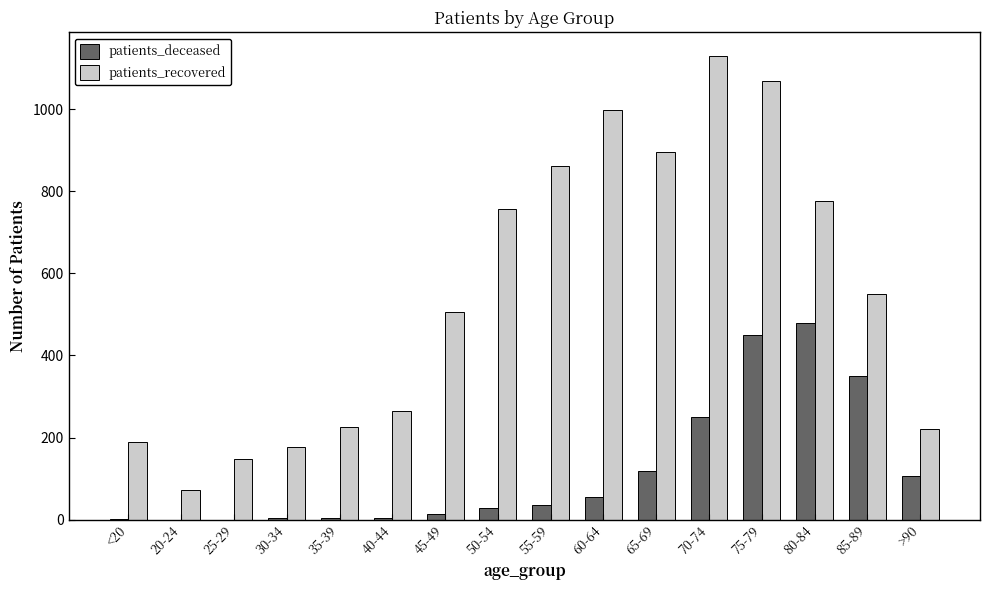

Between 50-54 and 80-84, which series saw the biggest shift?

patients_deceased